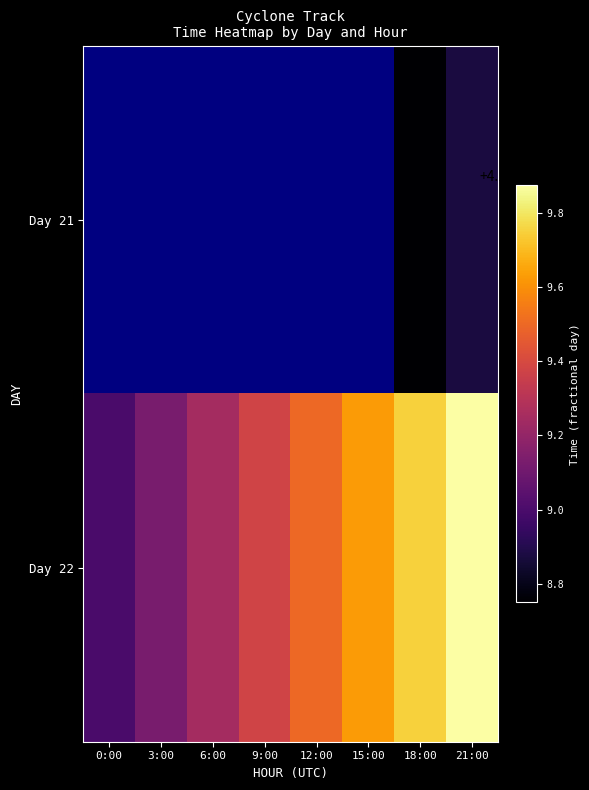

Rank the series by their maximum value, from lowest to highest.

Day 21, Day 22